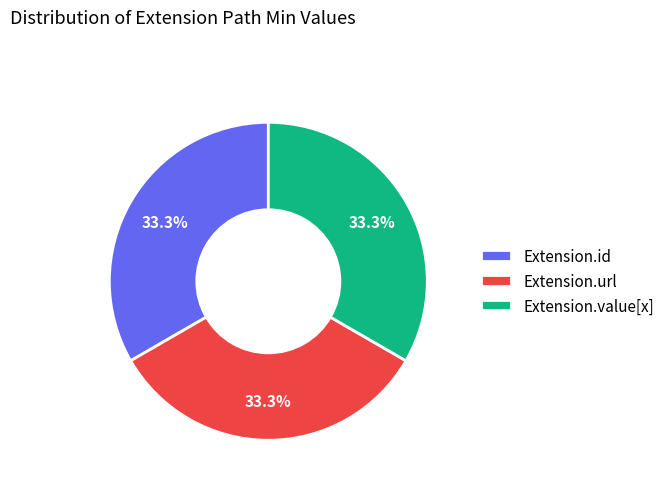

Count the number of slices in the pie.

3